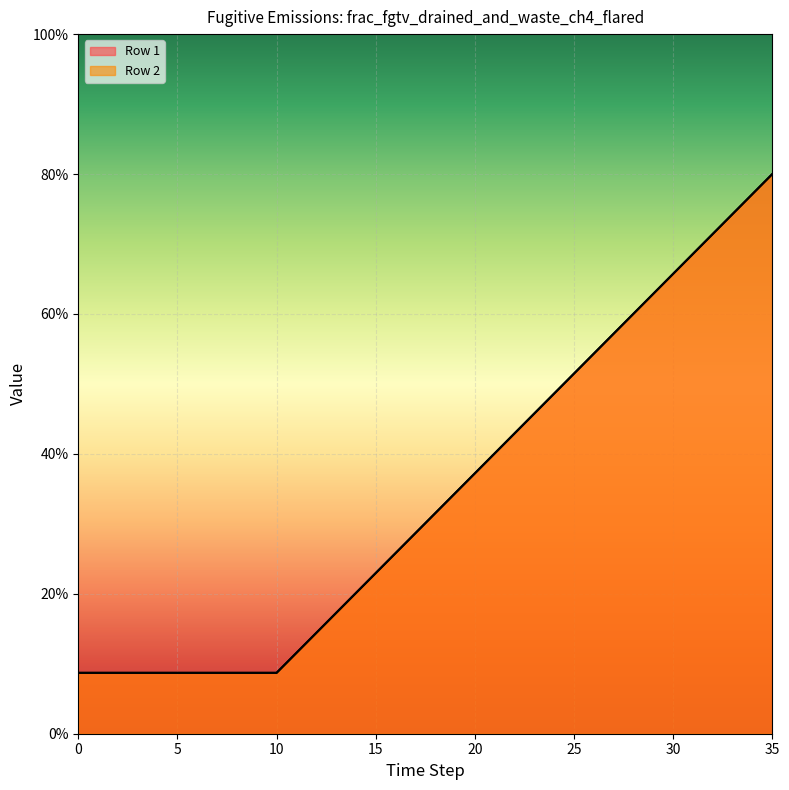

Which series has the largest range (max minus min)?

Row 1